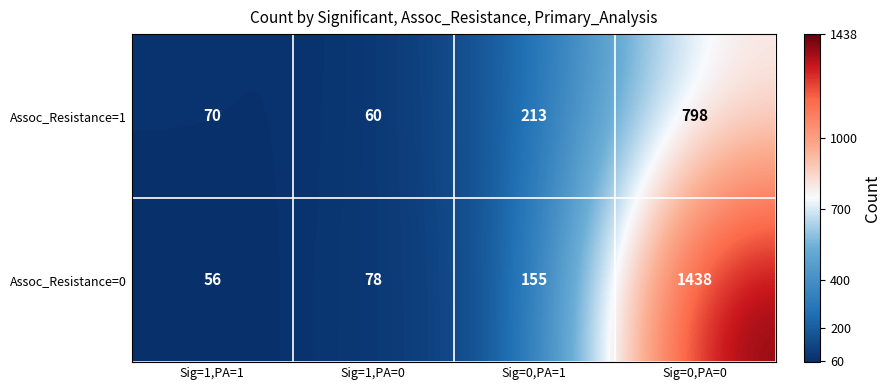

What is the difference between the maximum and minimum values in the Assoc_Resistance=0 series?

1382